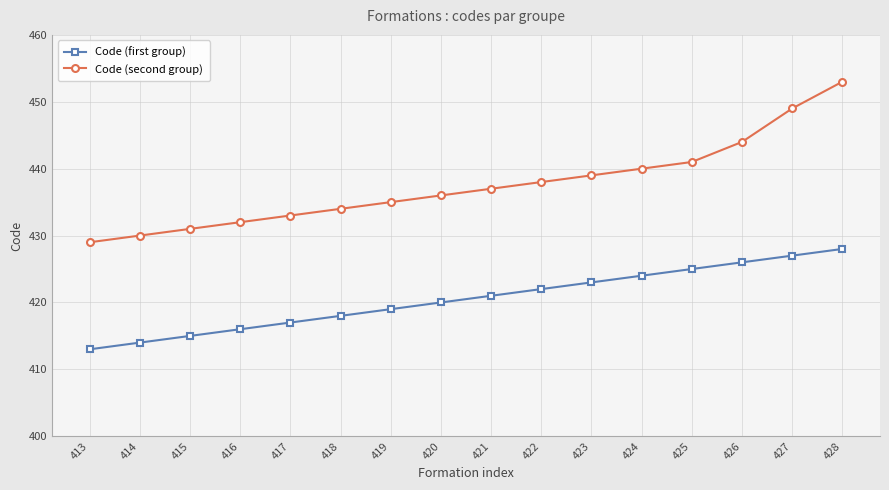

Rank the categories by Code (second group) value from lowest to highest.

413, 414, 415, 416, 417, 418, 419, 420, 421, 422, 423, 424, 425, 426, 427, 428